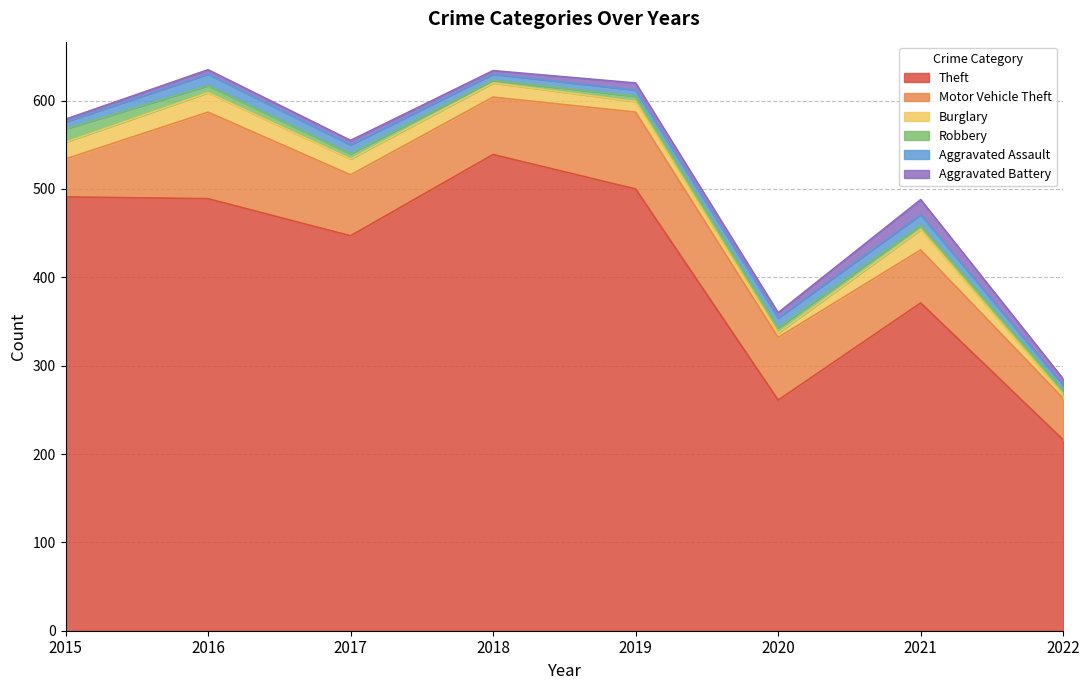

Rank the series by their maximum value, from lowest to highest.

Aggravated Assault, Robbery, Aggravated Battery, Burglary, Motor Vehicle Theft, Theft